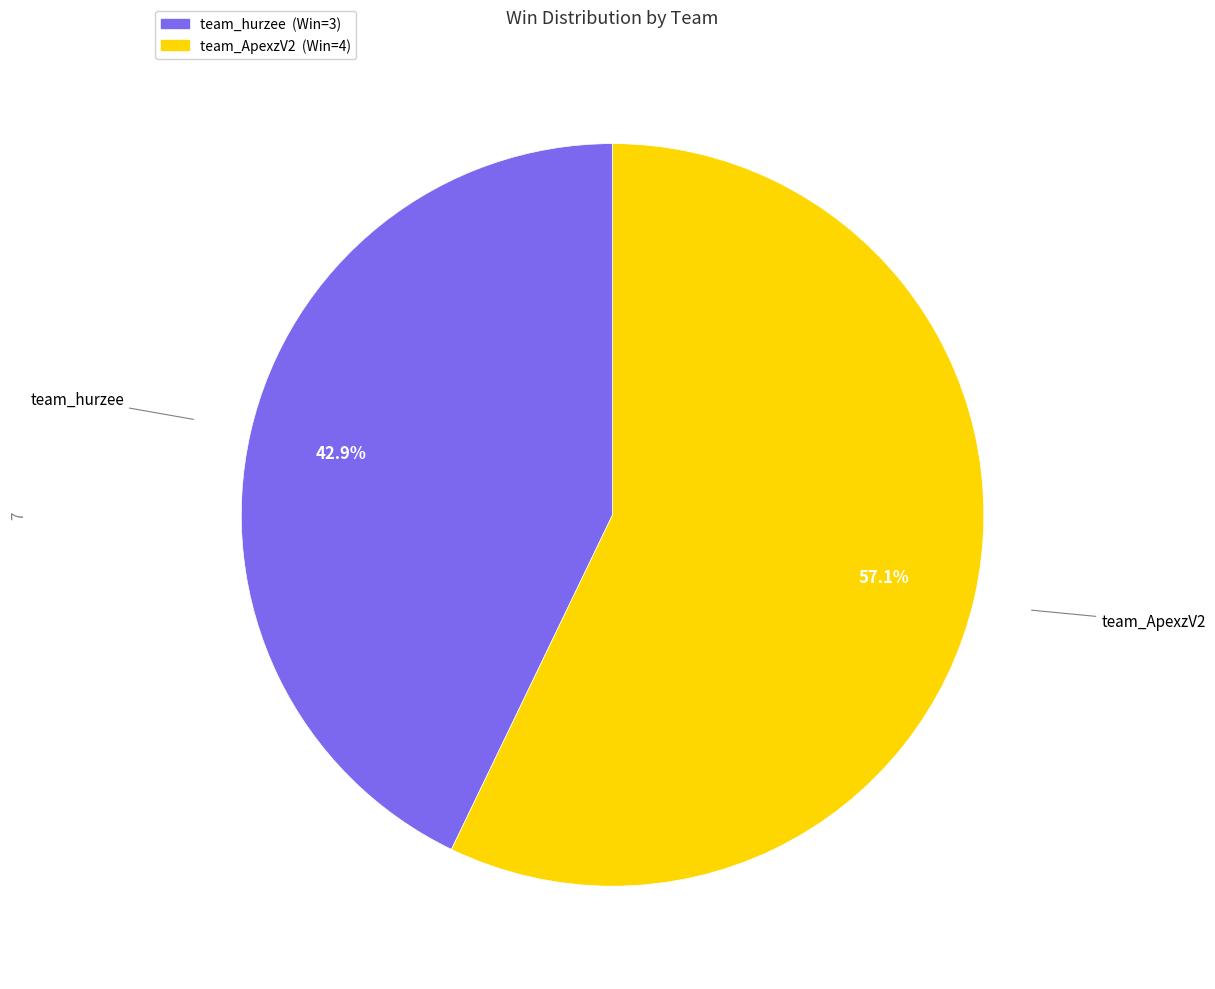

To the nearest percent, what is the average slice percentage?

50%